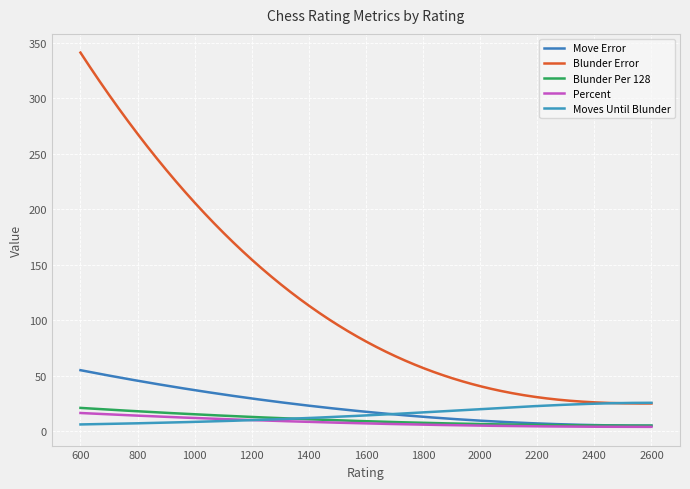

Rank the series by their maximum value, from lowest to highest.

Percent, Blunder Per 128, Moves Until Blunder, Move Error, Blunder Error